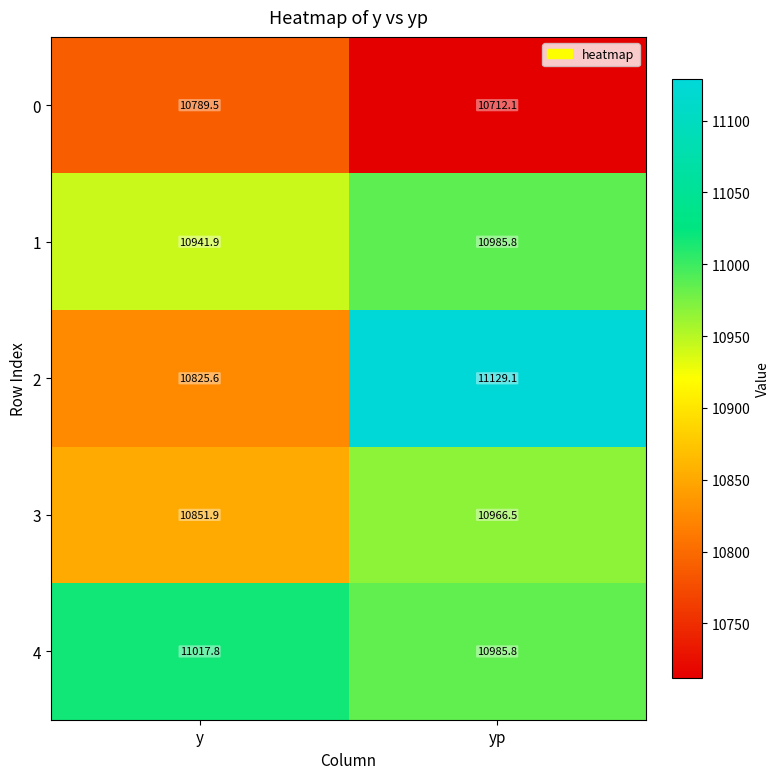

Between y and yp, which series saw the biggest shift?

2